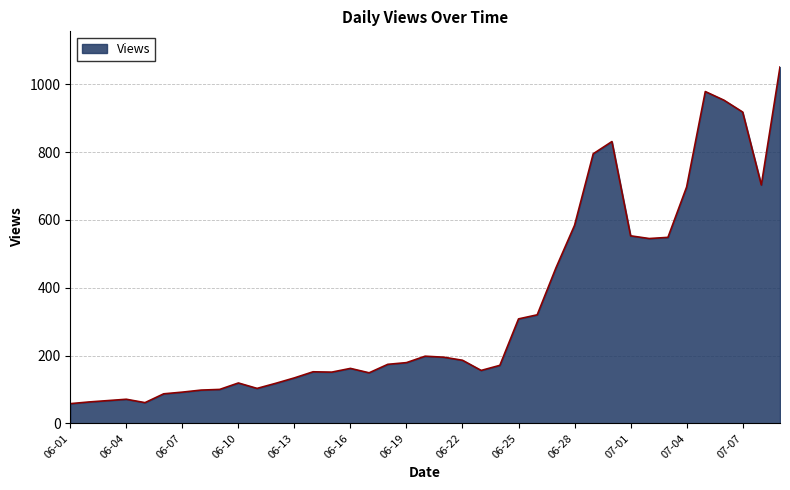

How many lines are shown in the chart?

1